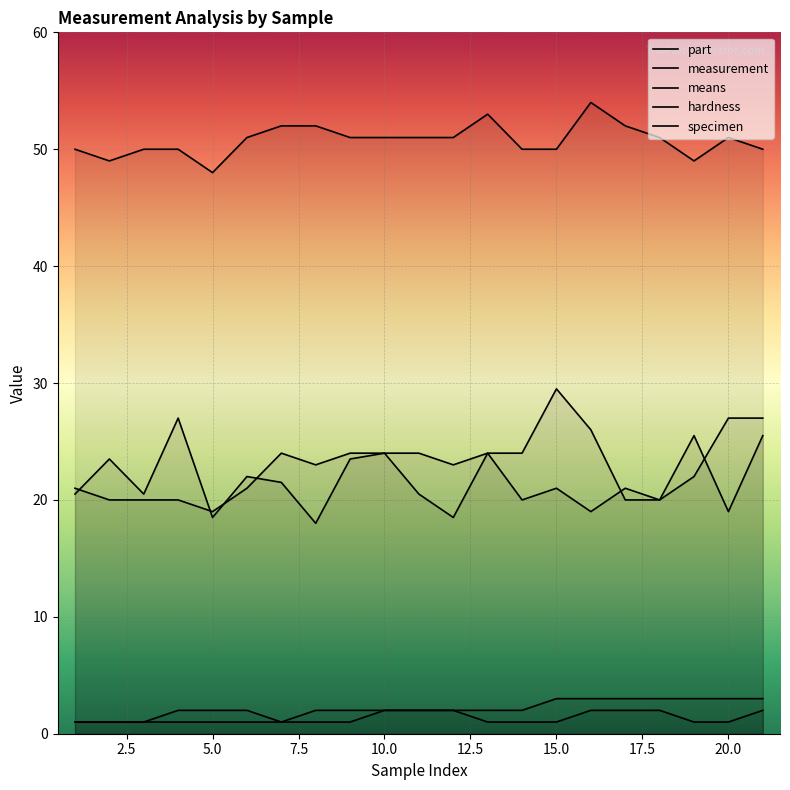

Is it true that measurement equals 24.0 at 20.0?

True